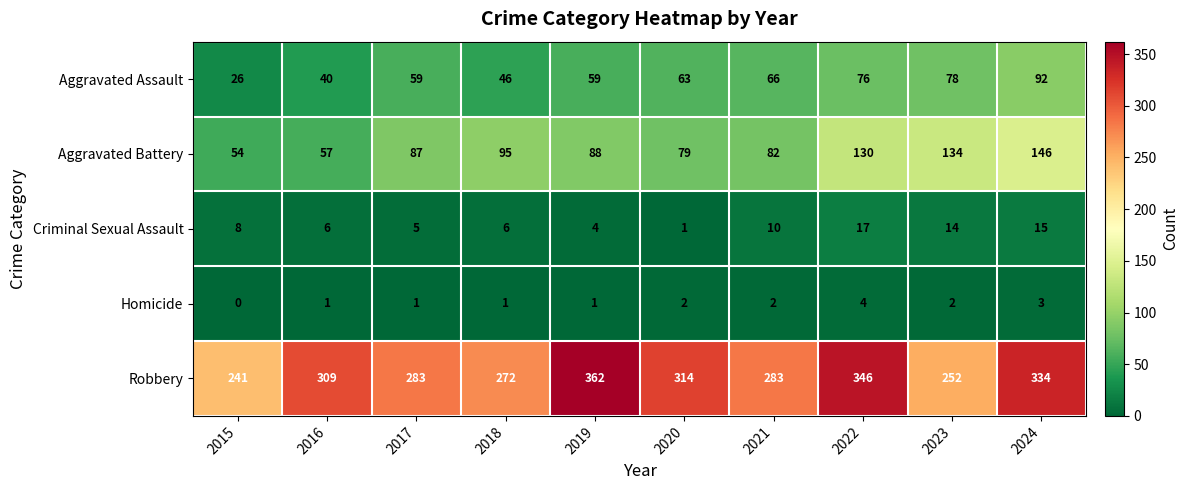

At 2016, list the series in order from largest to smallest.

Robbery, Aggravated Battery, Aggravated Assault, Criminal Sexual Assault, Homicide